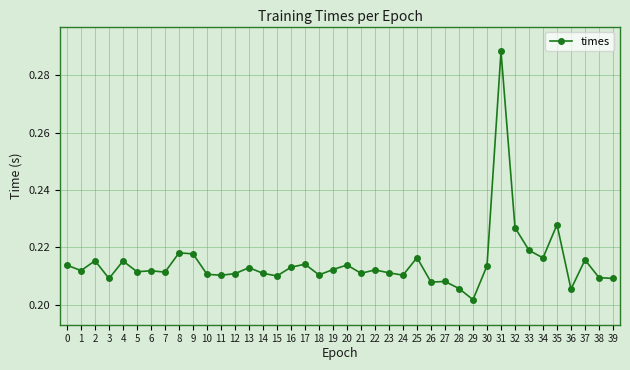

What is the sum of all values?

8.6